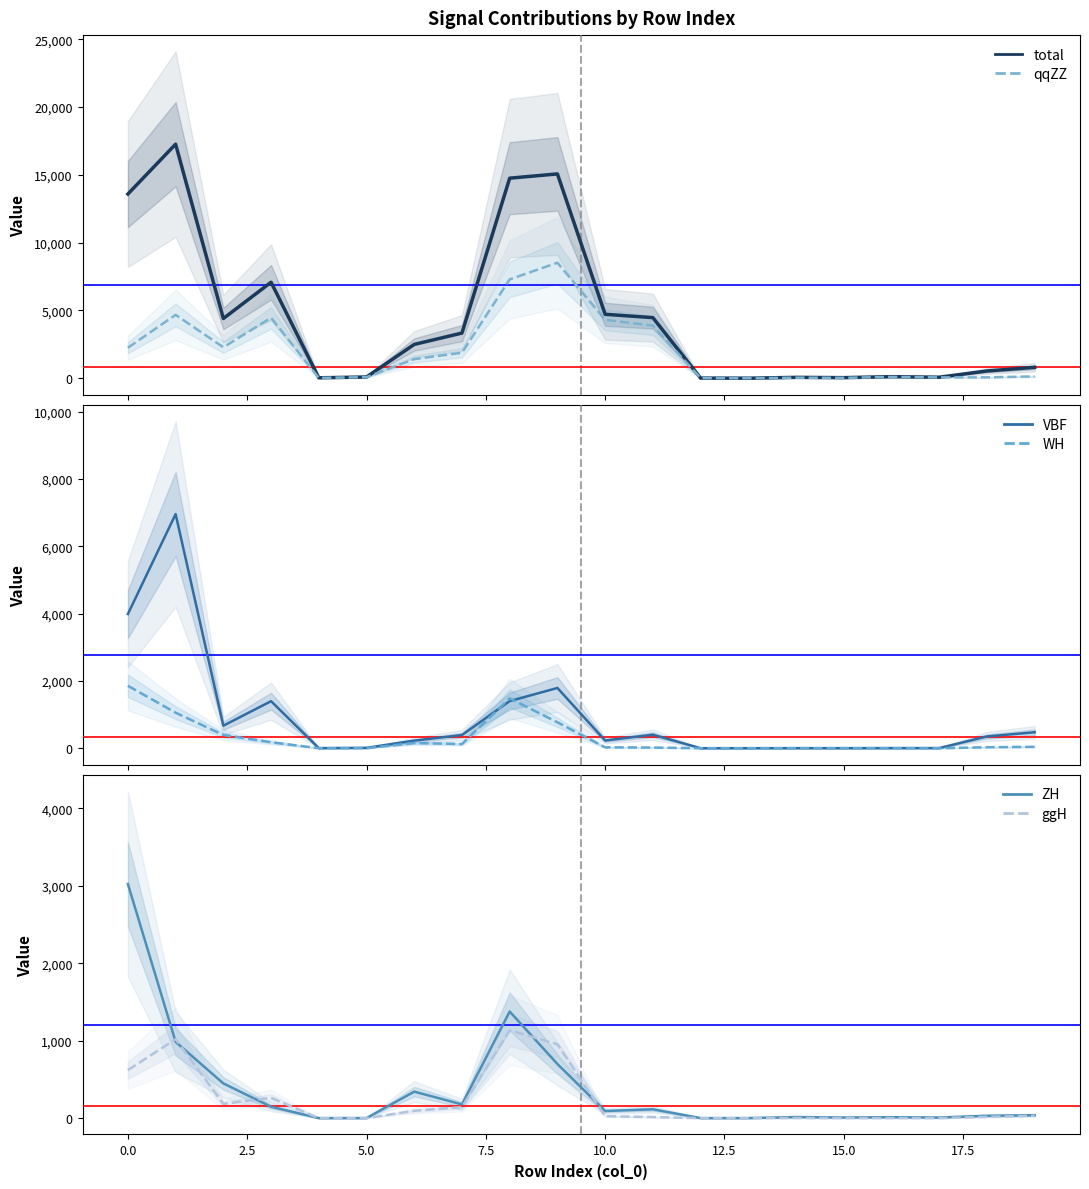

What is the difference between the maximum and minimum values in the ZH series?

3022.2